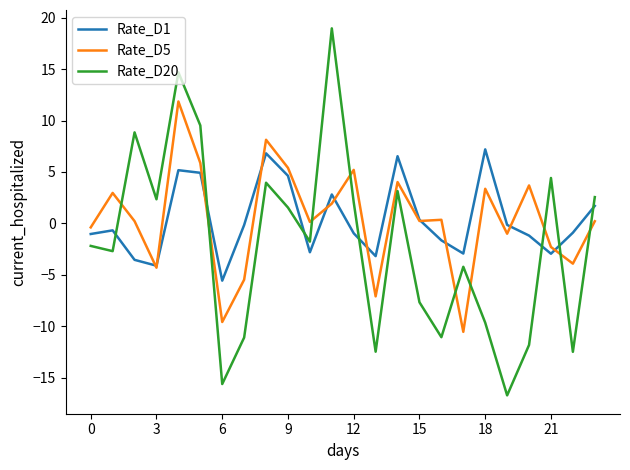

Which series has the widest spread of values?

Rate_D20